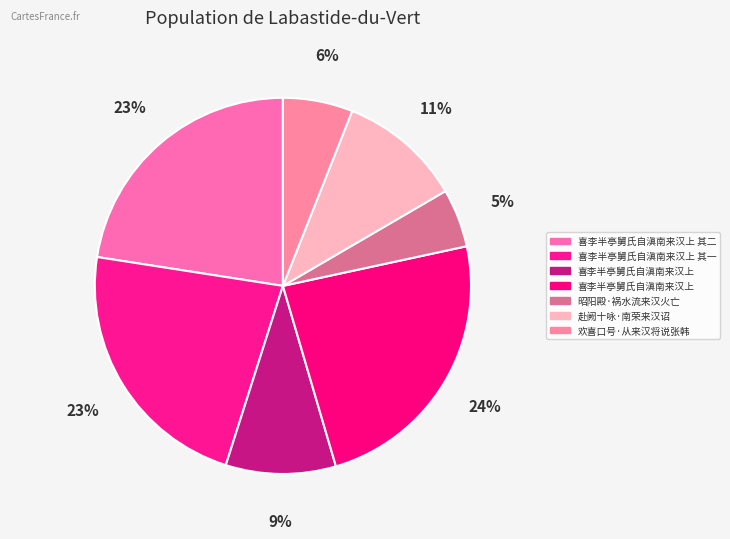

How many segments does this pie chart have?

7